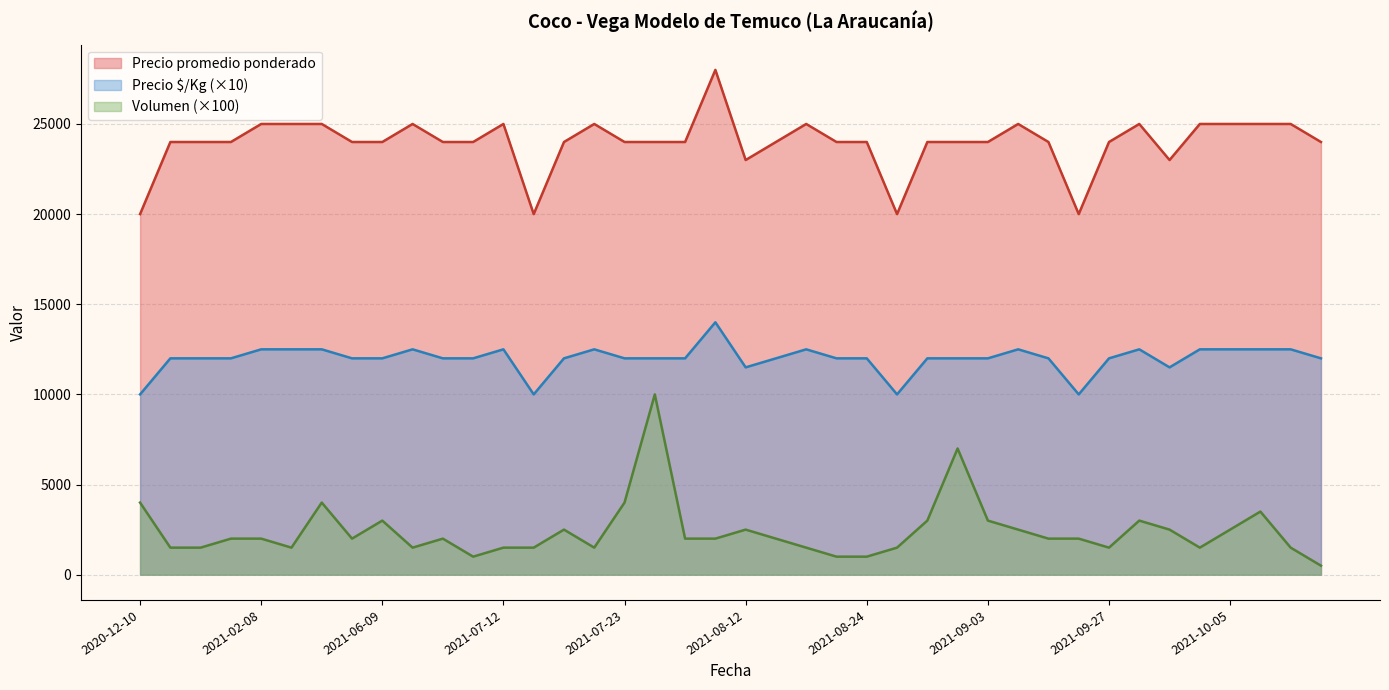

Reading left to right, list all the values displayed in this chart.

Volumen: 4000	1500	1500	2000	2000	1500	4000	2000	3000	1500	2000	1000	1500	1500	2500	1500	4000	10000	2000	2000	2500	2000	1500	1000	1000	1500	3000	7000	3000	2500	2000	2000	1500	3000	2500	1500	2500	3500	1500	500
Precio promedio ponderado: 20000	24000	24000	24000	25000	25000	25000	24000	24000	25000	24000	24000	25000	20000	24000	25000	24000	24000	24000	28000	23000	24000	25000	24000	24000	20000	24000	24000	24000	25000	24000	20000	24000	25000	23000	25000	25000	25000	25000	24000
Precio $/Kg: 10000	12000	12000	12000	12500	12500	12500	12000	12000	12500	12000	12000	12500	10000	12000	12500	12000	12000	12000	14000	11500	12000	12500	12000	12000	10000	12000	12000	12000	12500	12000	10000	12000	12500	11500	12500	12500	12500	12500	12000